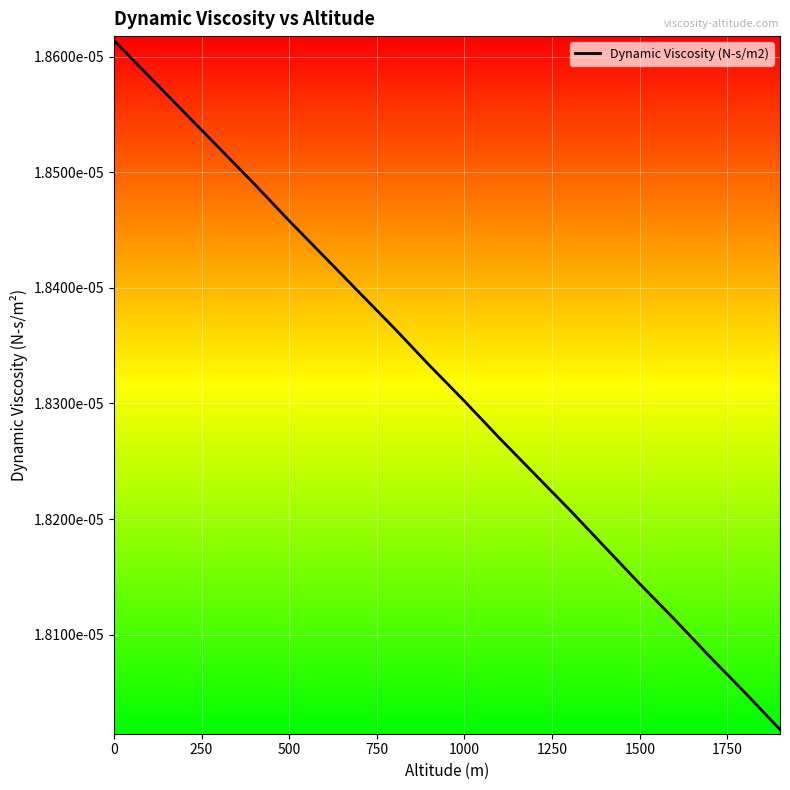

True or false: there are more than 1 points higher than both neighbors.

False